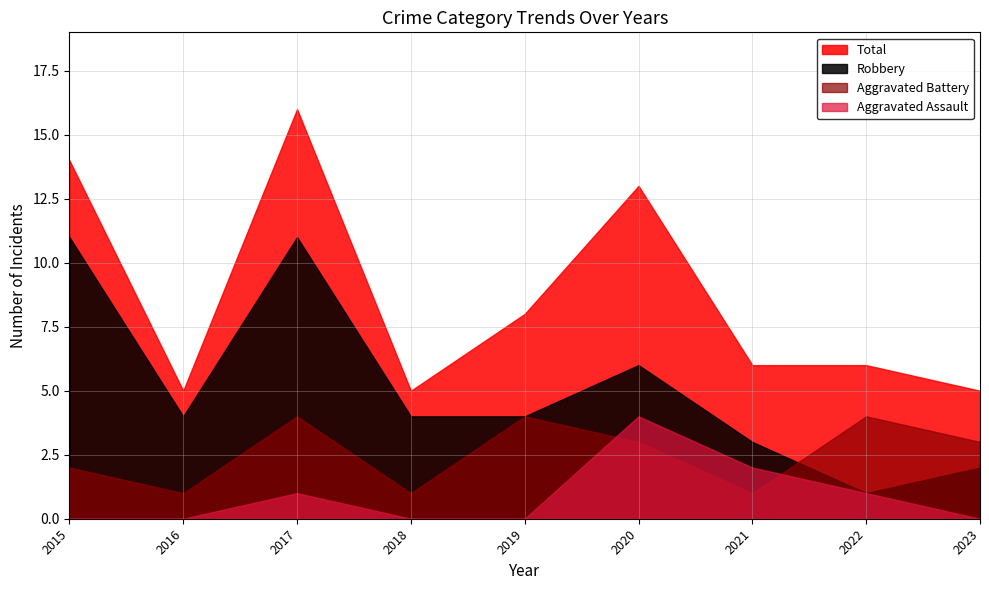

Does the chart have visible grid lines?

Yes